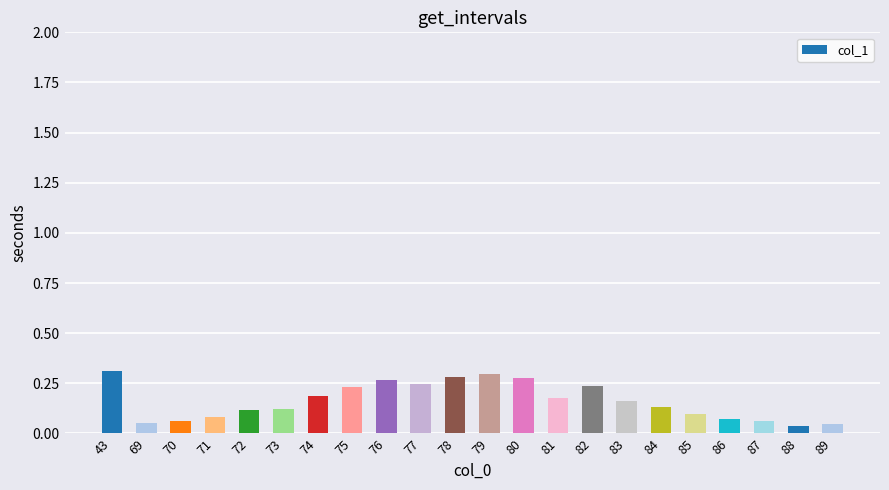

Count the values in the range 0 to 1.

22